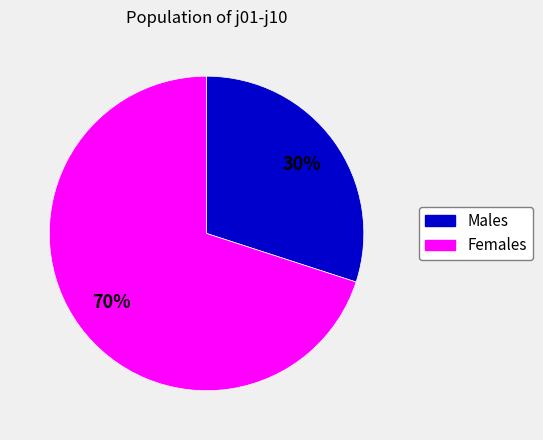

Is there any slice that represents more than half of the pie?

Yes